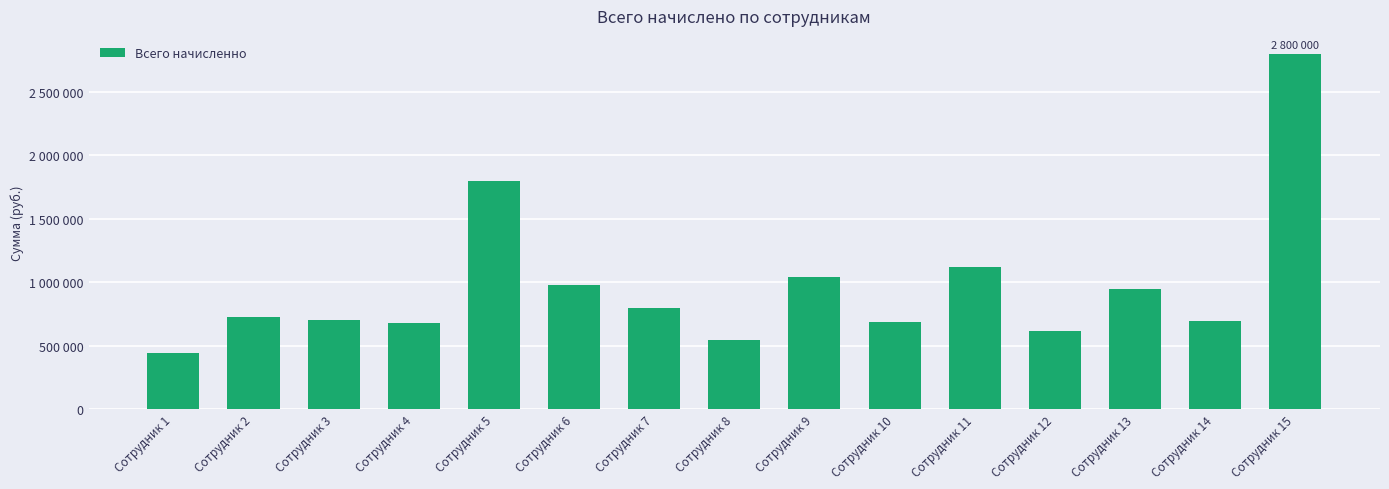

What is the sum of the values at Сотрудник 7 and Сотрудник 10?

1487960